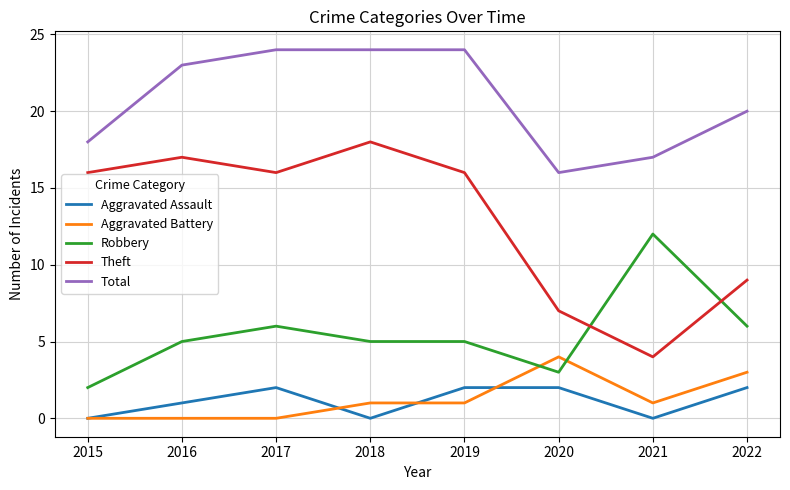

Reading left to right, transcribe all the data shown in this chart.

Aggravated Assault: 2015=0	2016=1	2017=2	2018=0	2019=2	2020=2	2021=0	2022=2
Aggravated Battery: 2015=0	2016=0	2017=0	2018=1	2019=1	2020=4	2021=1	2022=3
Robbery: 2015=2	2016=5	2017=6	2018=5	2019=5	2020=3	2021=12	2022=6
Theft: 2015=16	2016=17	2017=16	2018=18	2019=16	2020=7	2021=4	2022=9
Total: 2015=18	2016=23	2017=24	2018=24	2019=24	2020=16	2021=17	2022=20